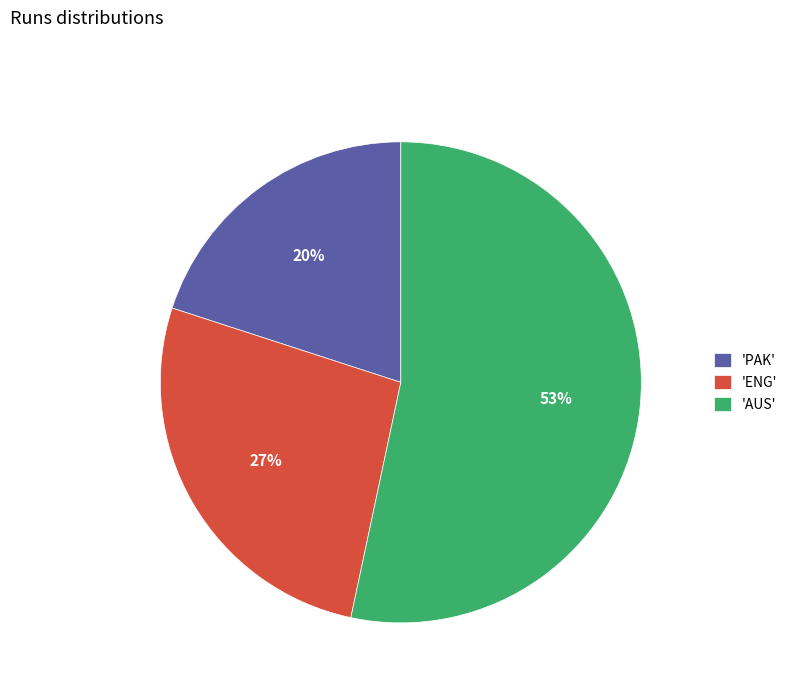

The 'ENG' slice represents 40% of the pie. True or false?

False